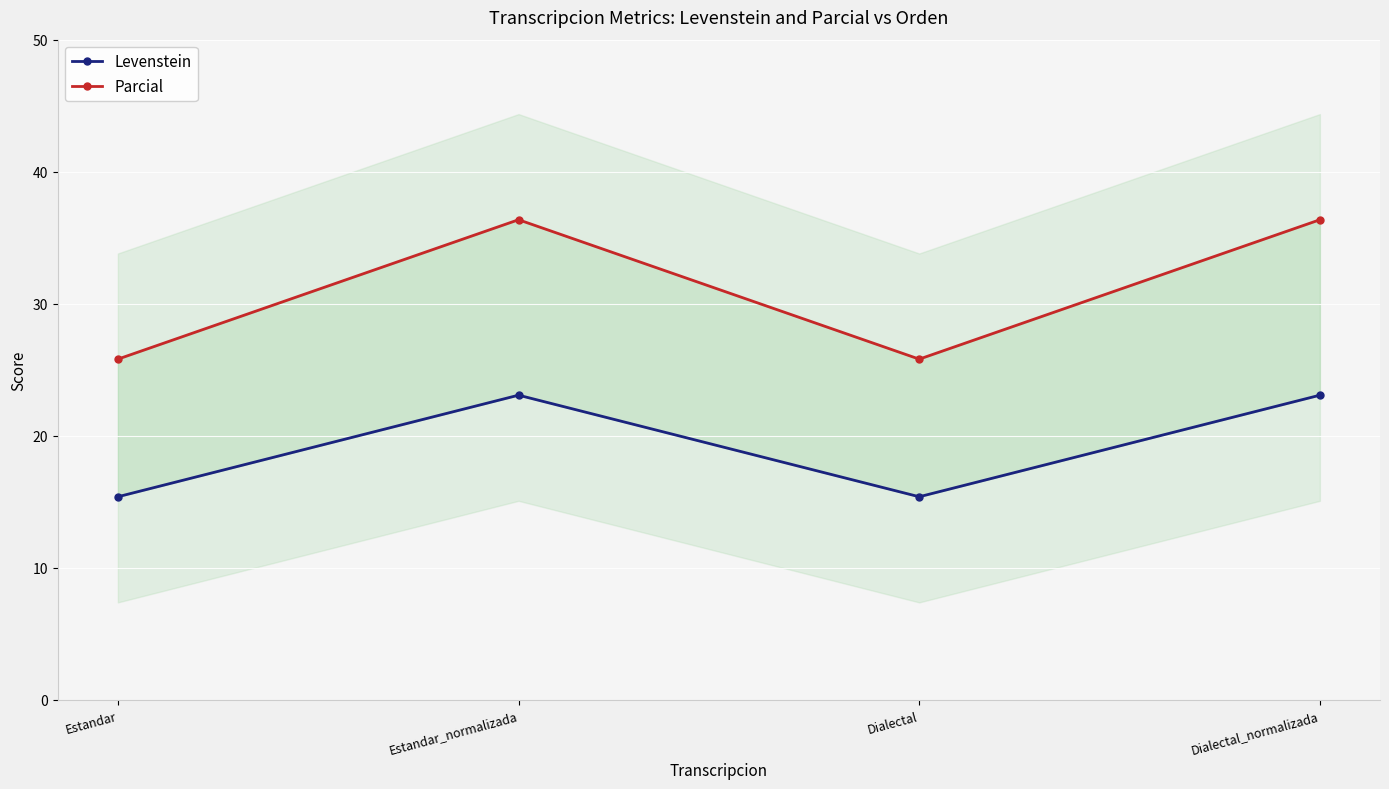

True or false: Levenstein and Parcial cross at least once.

False